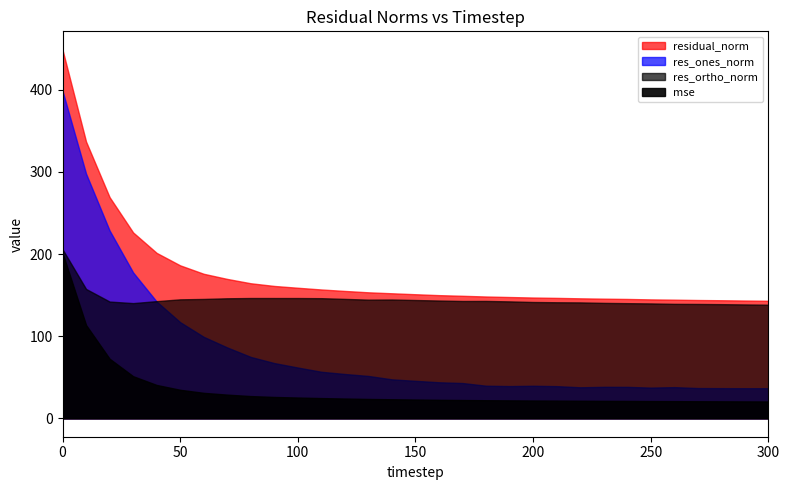

Is it true that res_ortho_norm equals 146.3 at 110?

True